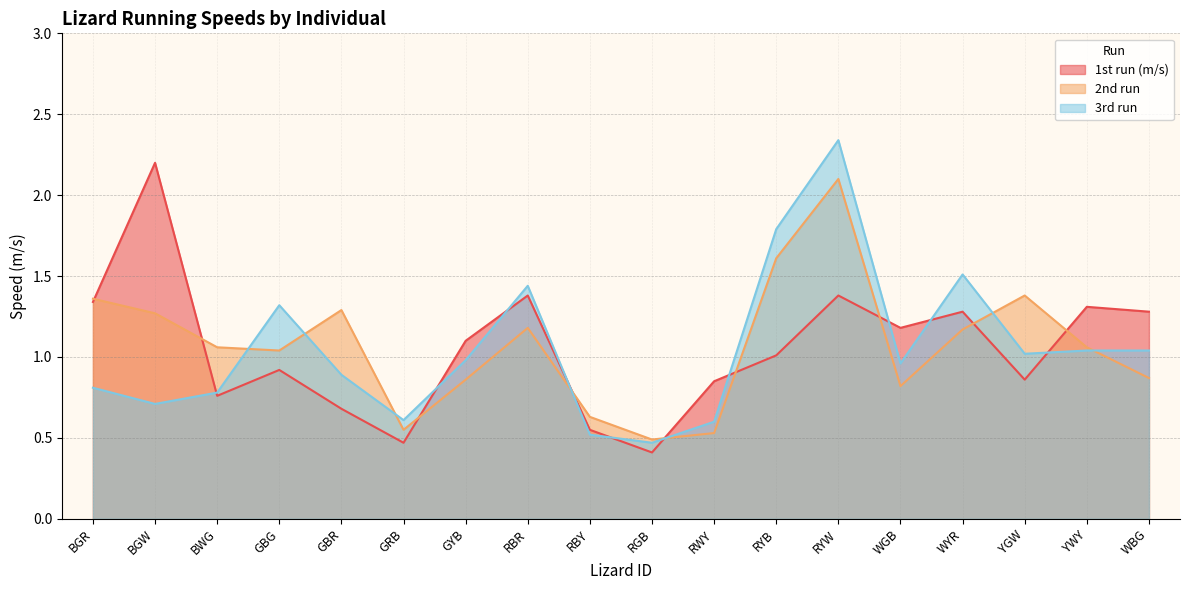

At which label is 1st run (m/s) closest to 1?

RYB